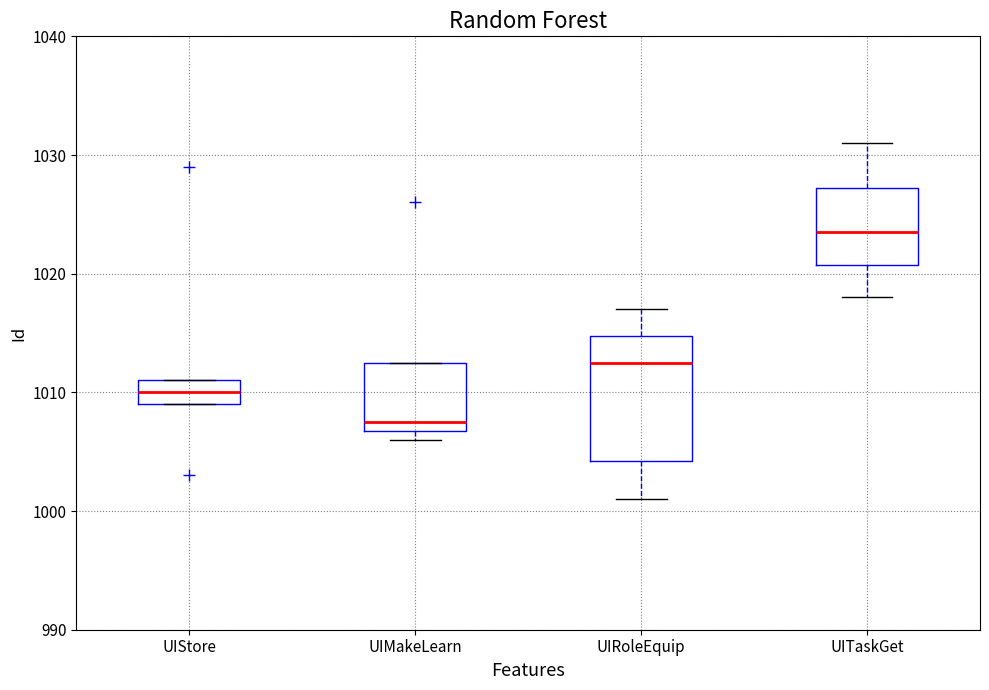

Where is the upper edge of the box for UITaskGet on the y-axis? The values are not printed on the chart, so give them approximately, as read against the axis.

1027